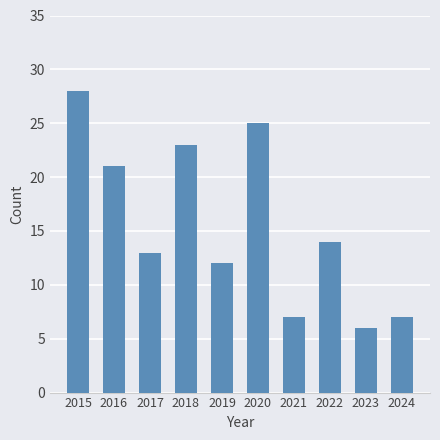

What is the value of the 8th bar from the left?

14